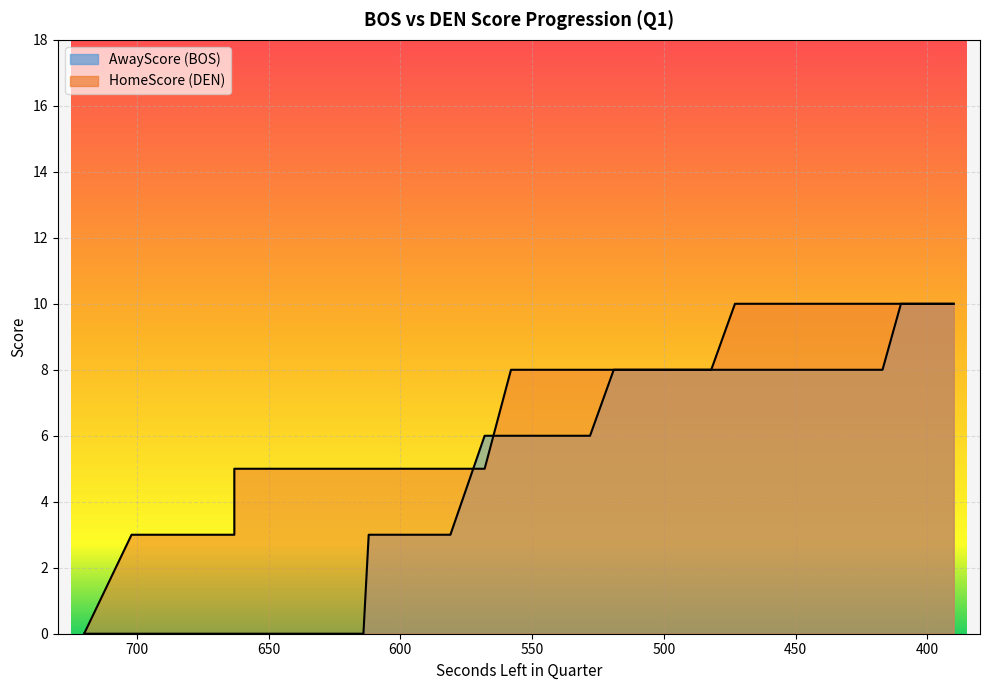

True or false: HomeScore and AwayScore intersect in this chart.

True